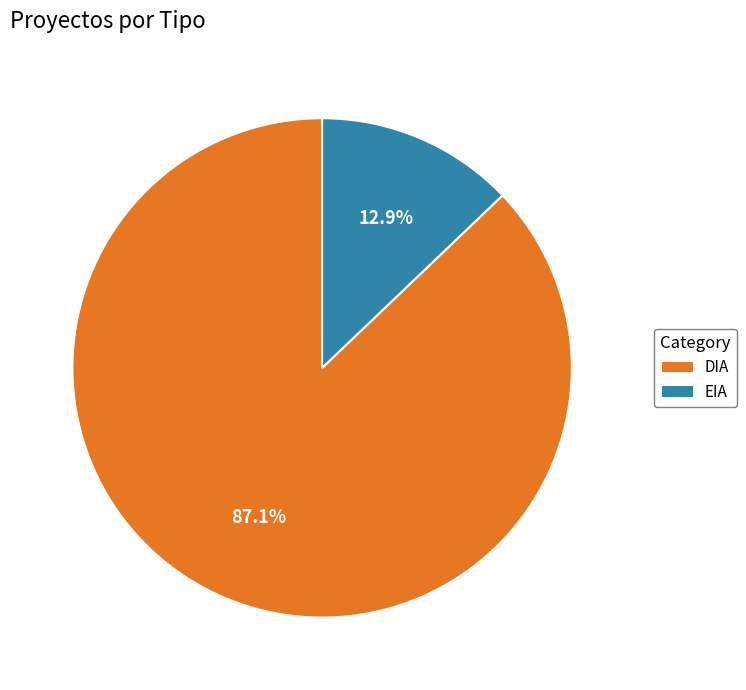

Which has a higher value, EIA or DIA?

DIA